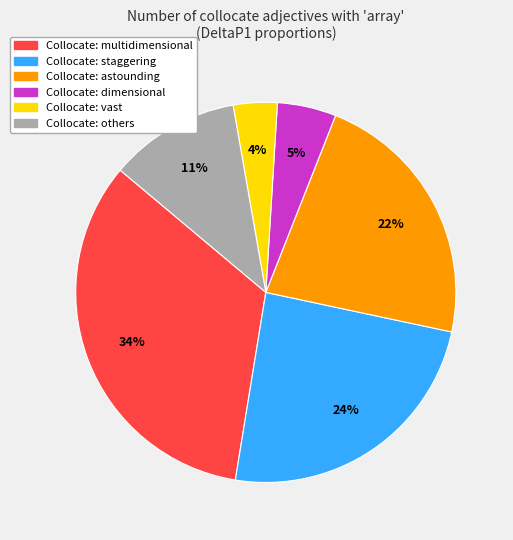

How many slices are in this pie chart?

6